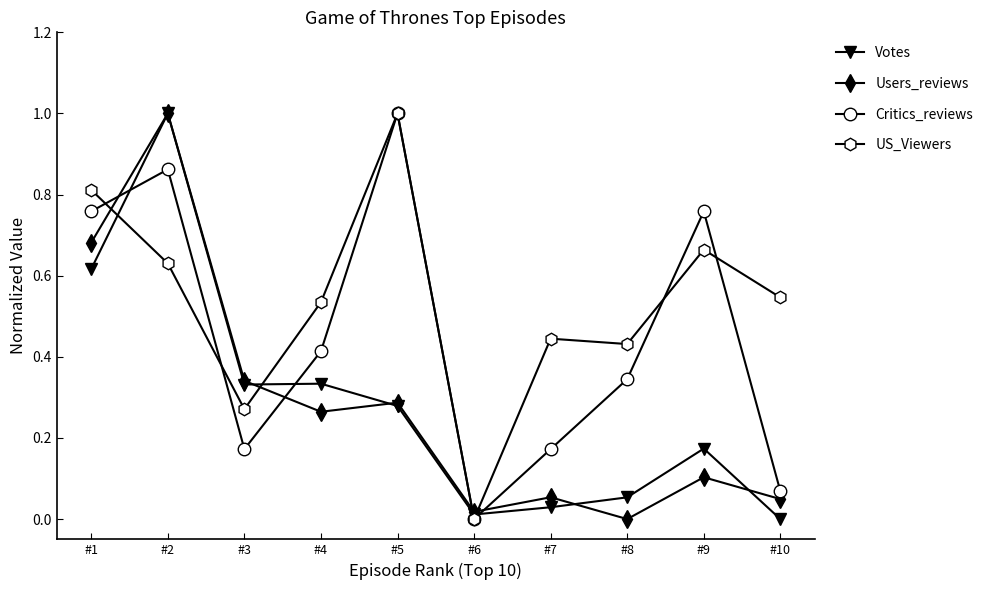

Is the value of Votes at #2 greater than the value of US_Viewers at #3?

Yes